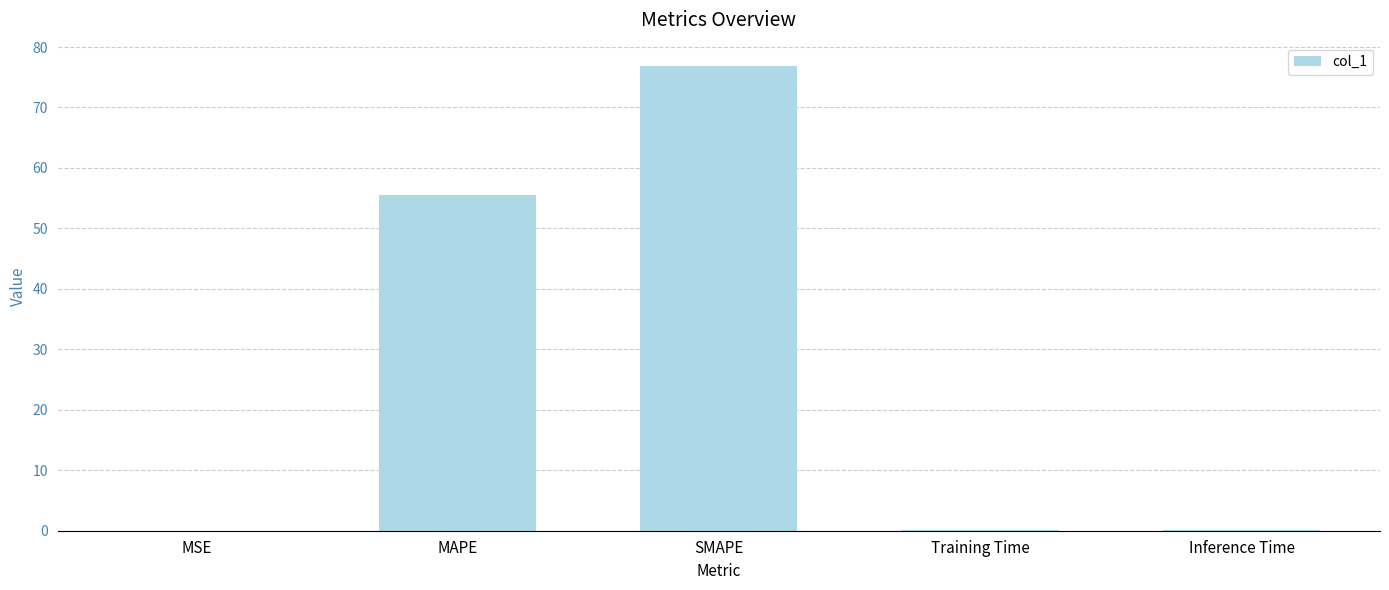

What is the average value?

26.5